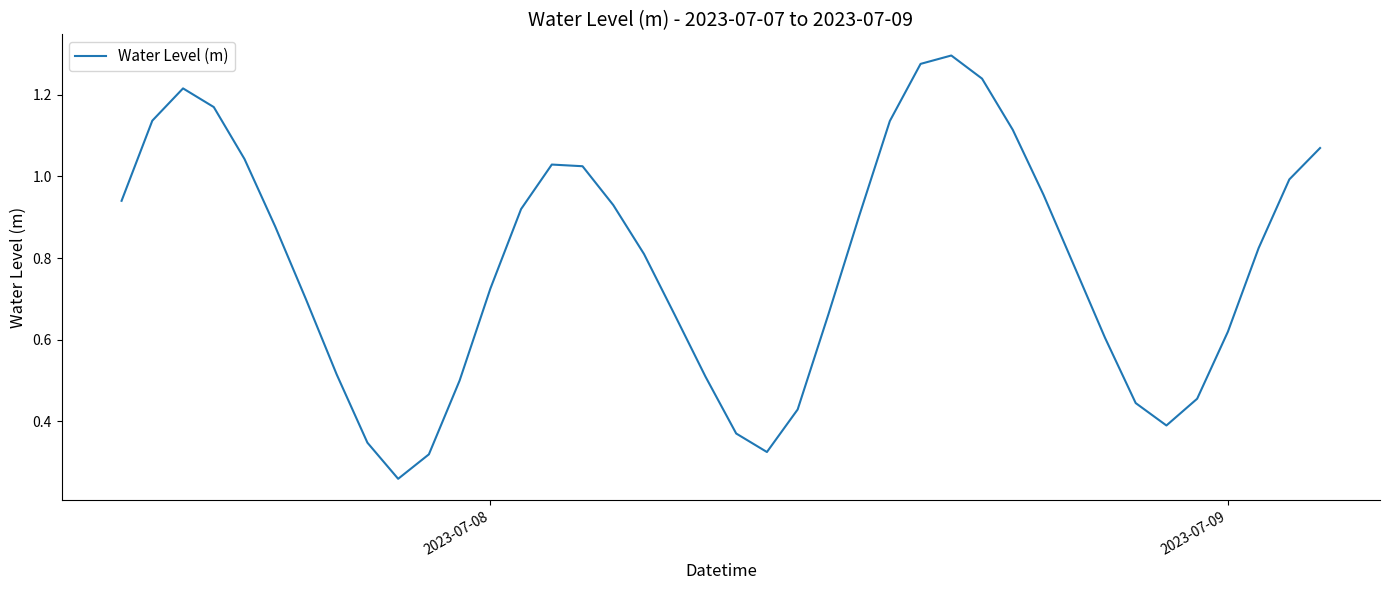

How many lines are shown in the chart?

1